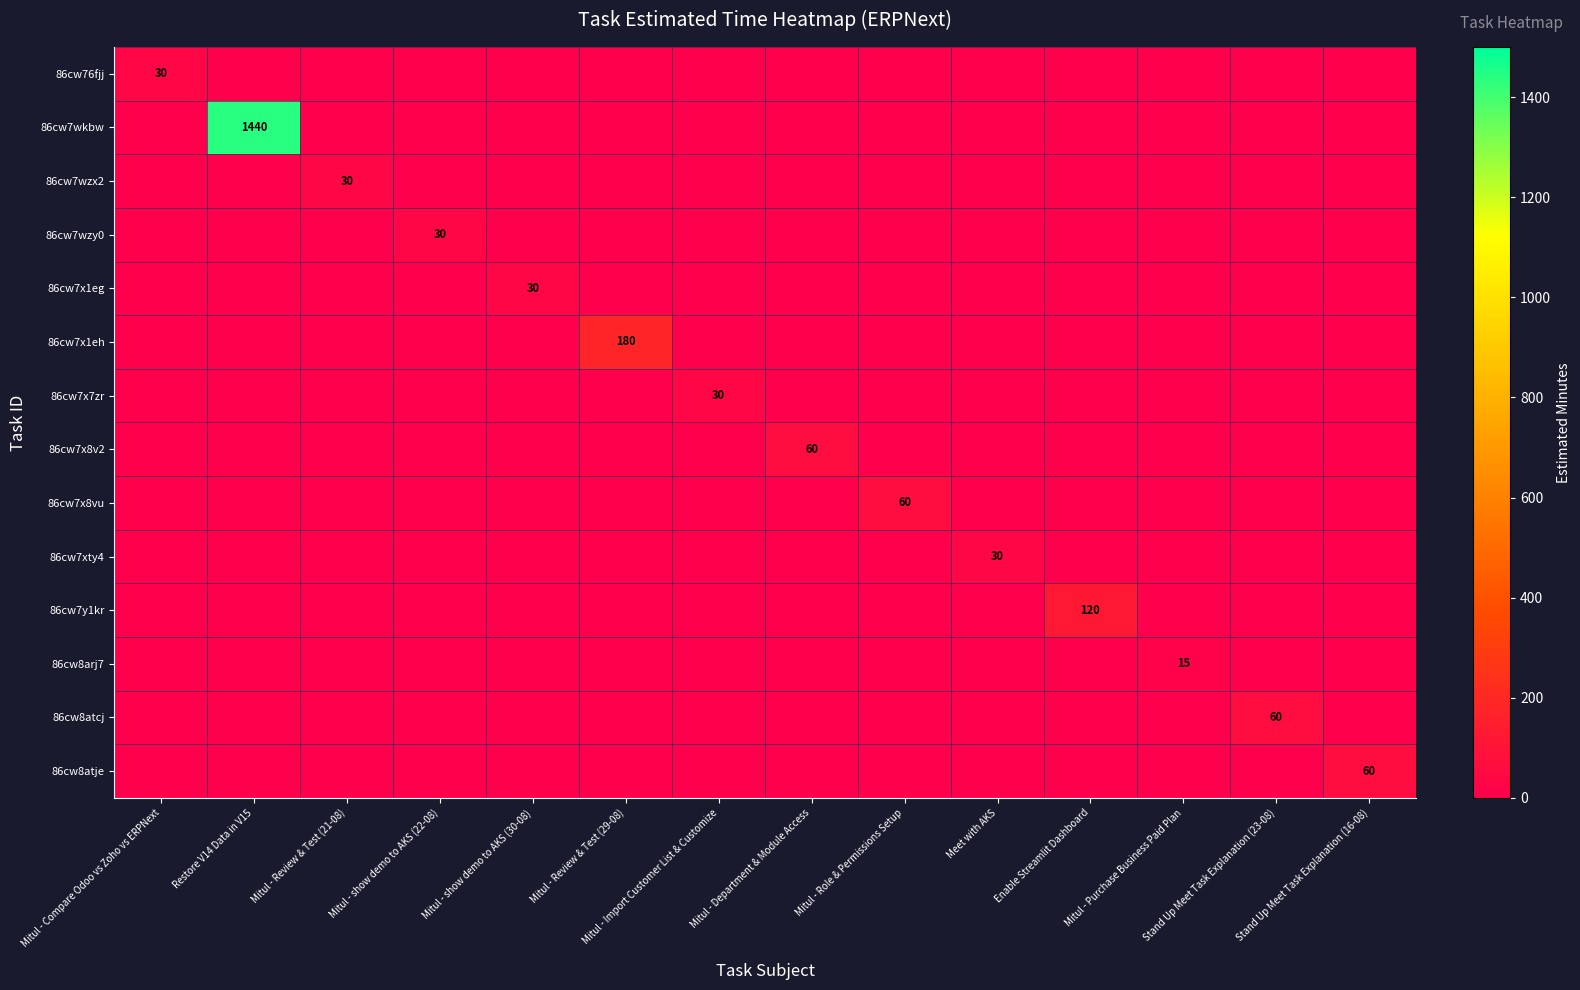

How many series are shown in this chart?

14